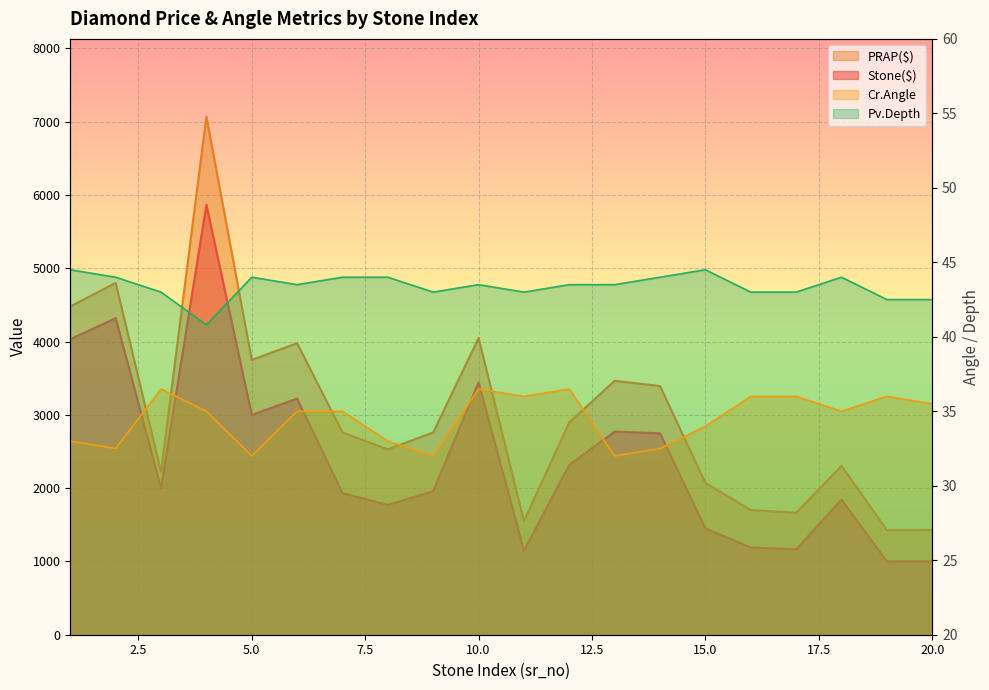

Rank the series at 4 from lowest to highest value.

Cr.Angle, Pv.Depth, Stone($), PRAP($)